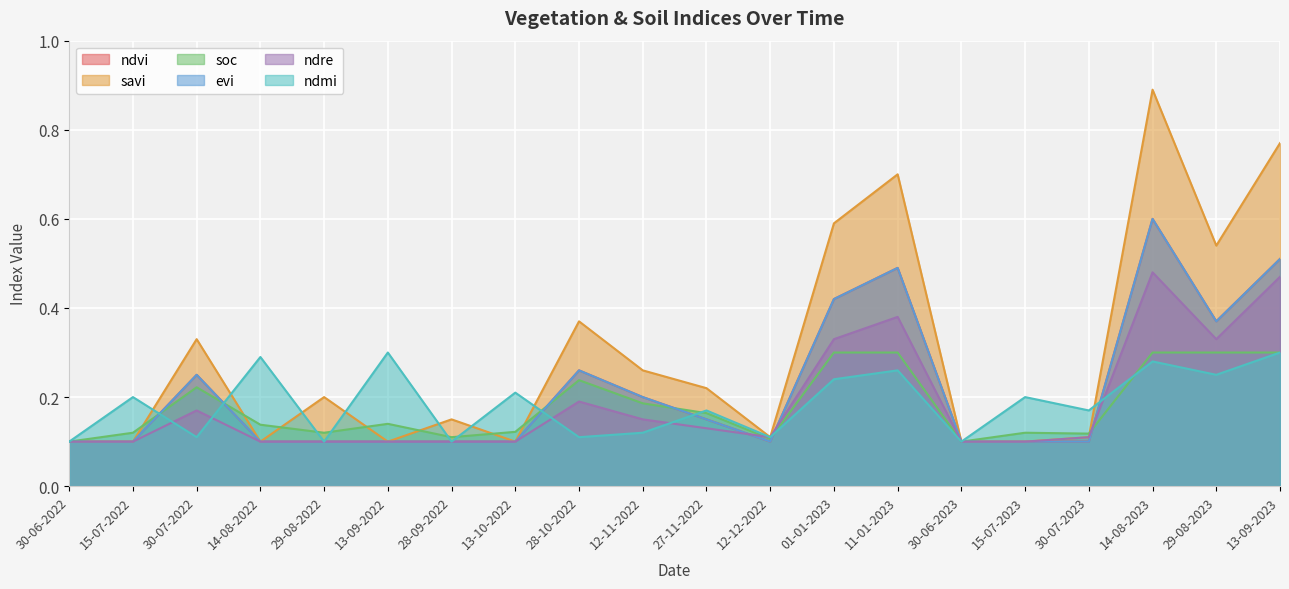

Where do ndmi and evi first cross each other?

15-07-2022 and 30-07-2022